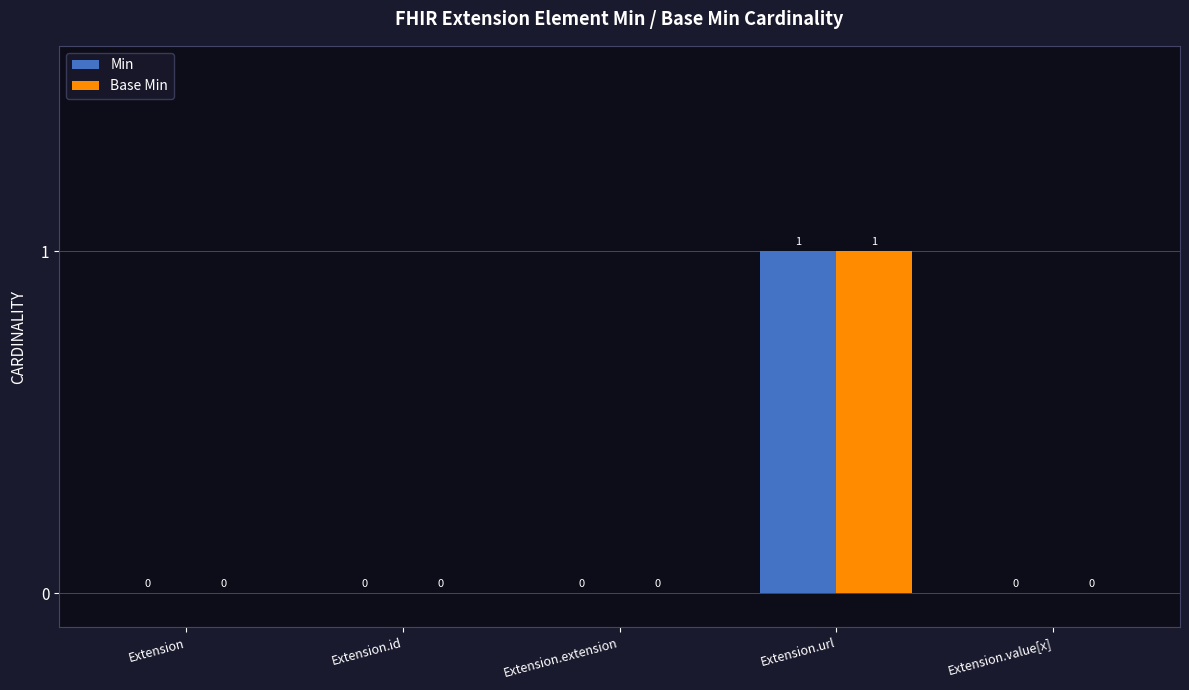

At which category is the sum across all series the highest?

Extension.url